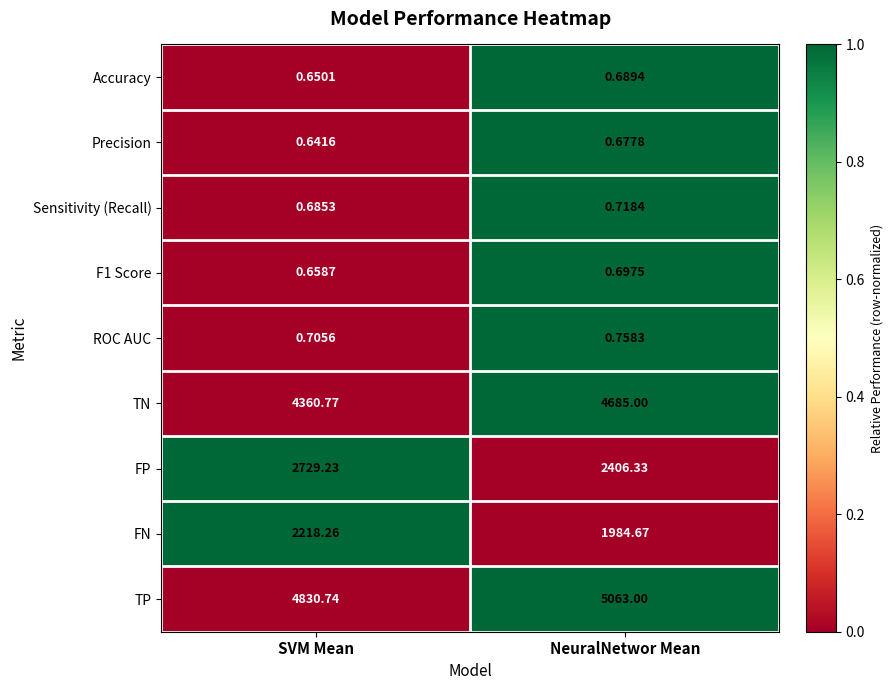

Where does the FP series first go above 2729?

SVM Mean